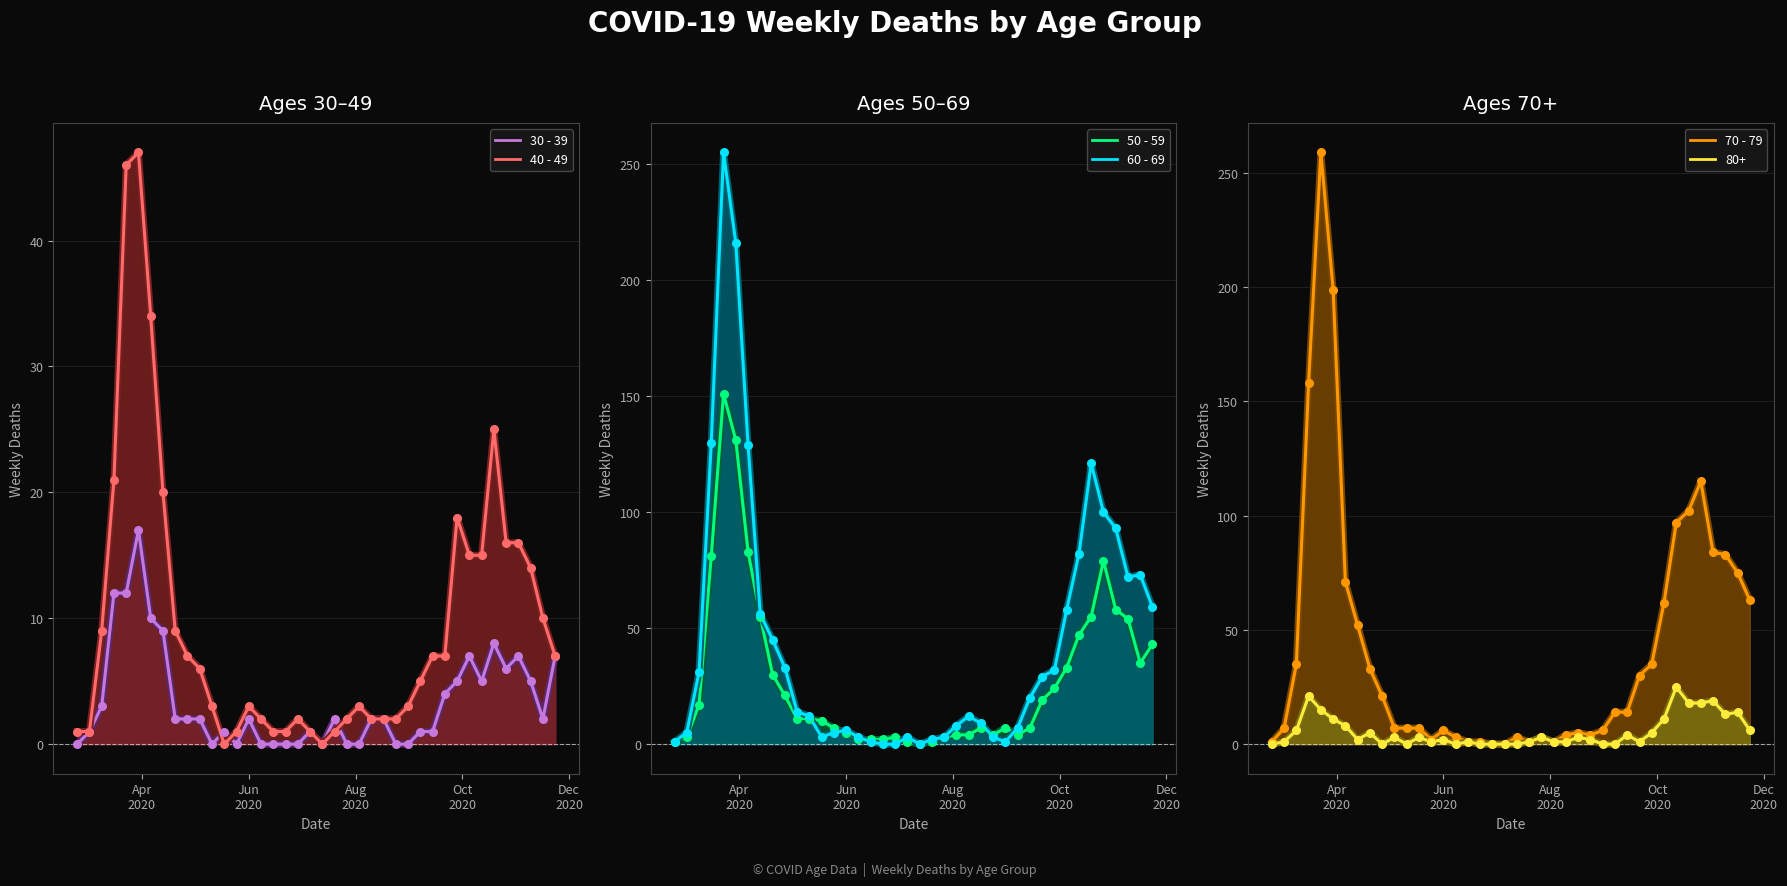

Which series contains the highest Y value?

70 - 79